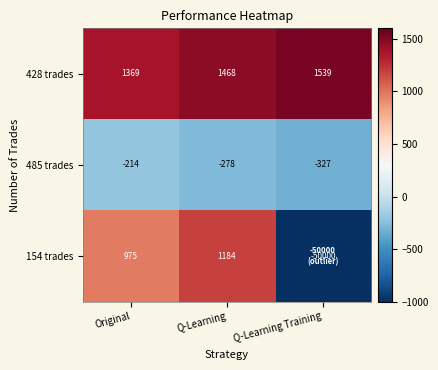

What is the total value across all series at Q-Learning?

2374